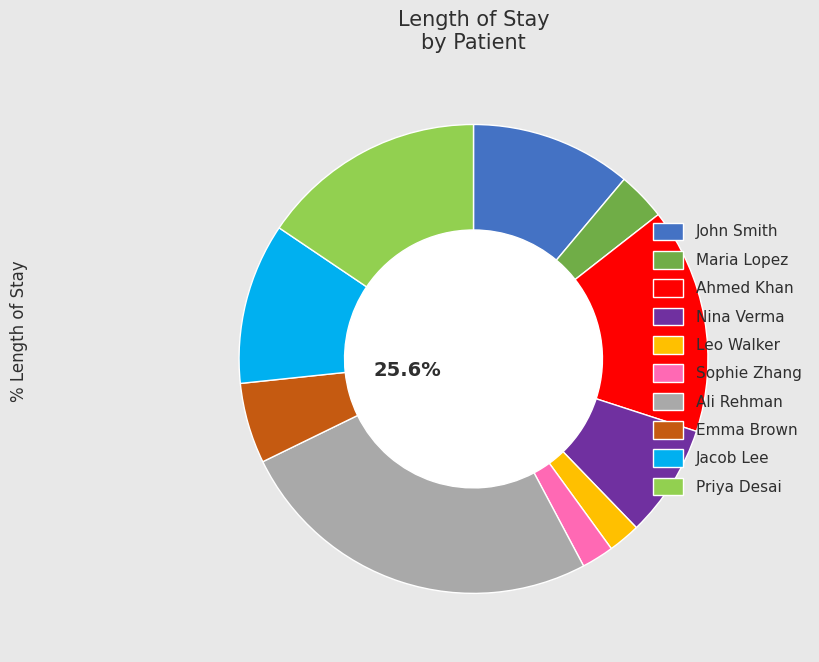

Approximately how many times larger is the value at Priya Desai compared to Emma Brown?

2.8